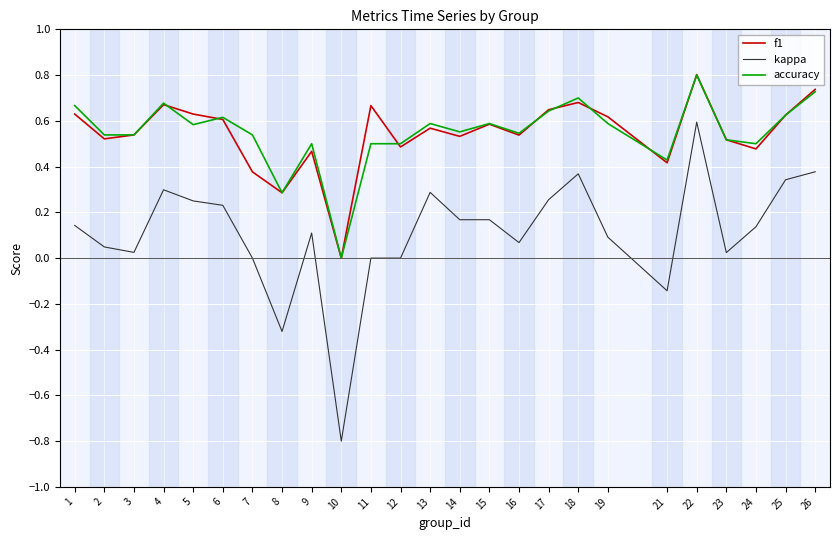

How many f1 values are between 0 and 1?

25